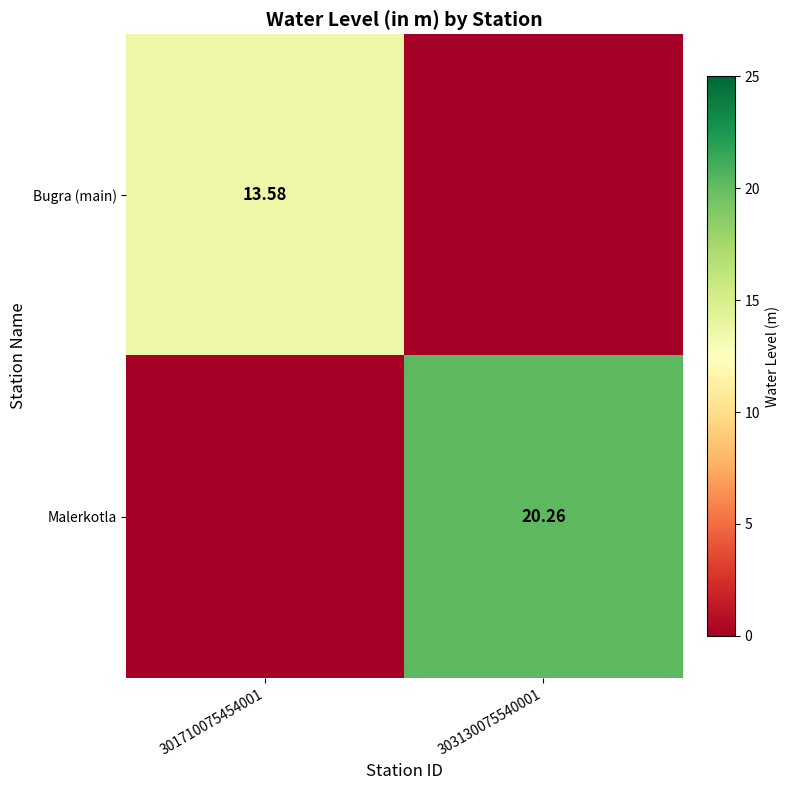

At which category is the sum across all series the highest?

303130075540001